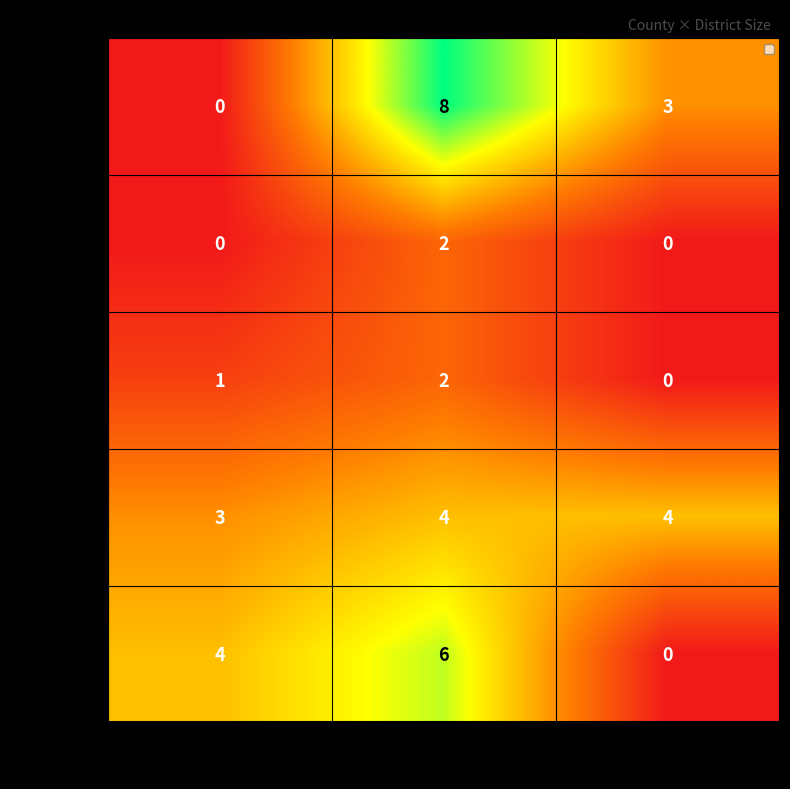

What is the difference between the highest and lowest values at SMALL?

4